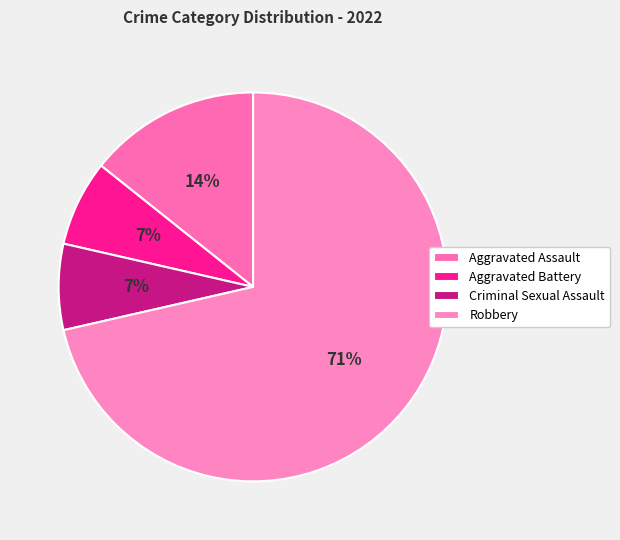

How many segments does this pie chart have?

4